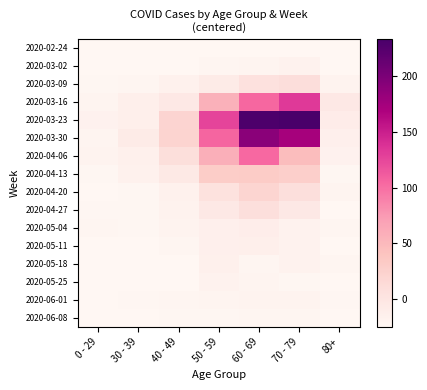

At 40 - 49, list the series in order from largest to smallest.

2020-03-30, 2020-03-23, 2020-04-06, 2020-03-16, 2020-04-13, 2020-03-09, 2020-04-20, 2020-04-27, 2020-05-04, 2020-05-11, 2020-06-01, 2020-06-08, 2020-02-24, 2020-03-02, 2020-05-25, 2020-05-18